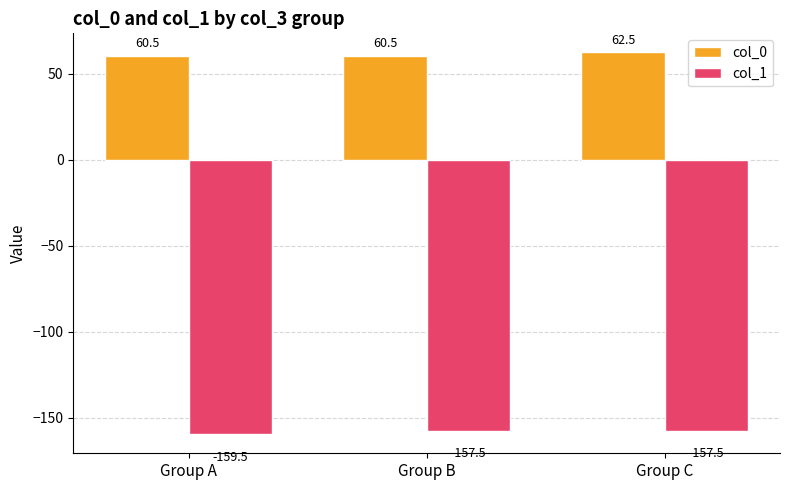

What is the lowest value of the col_0 series?

60.5